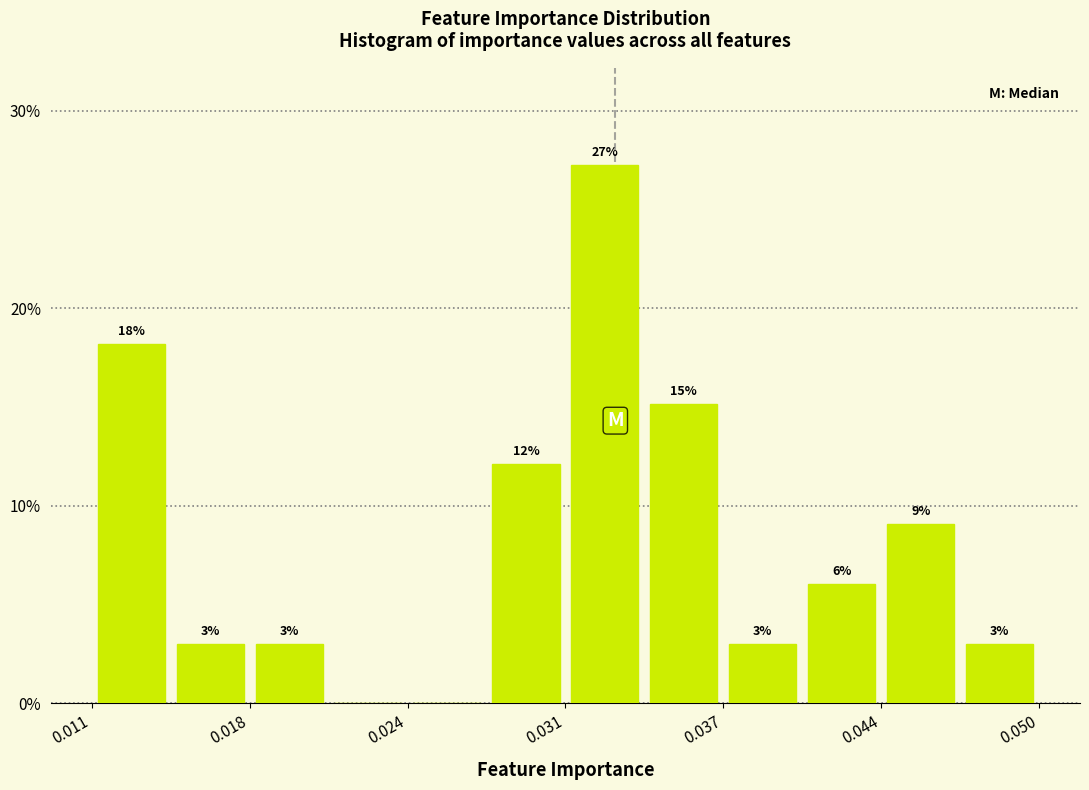

Around what value on the x-axis is the tallest bar? Give the approximate position of its centre, as read against the axis.

0.032